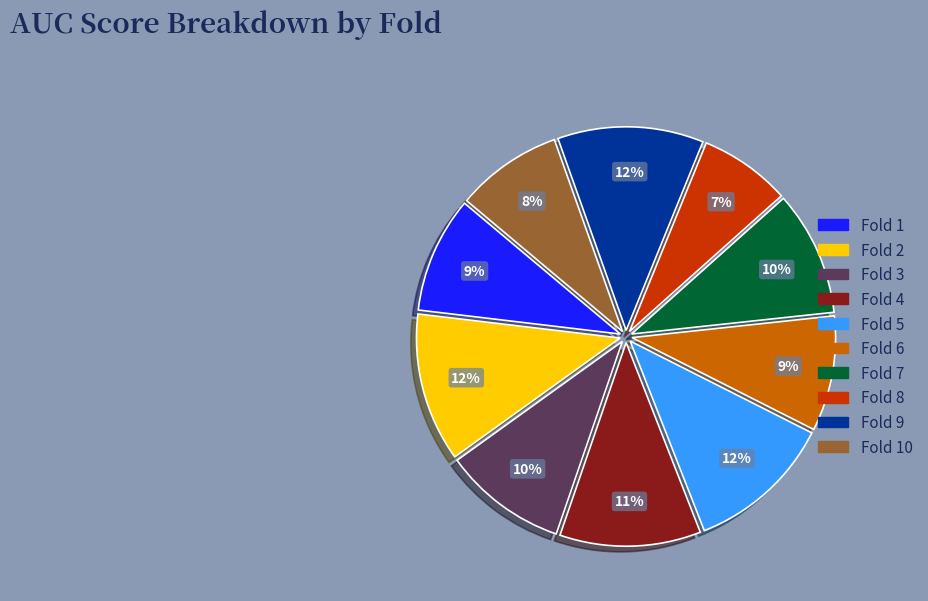

Does any single category account for the majority?

No